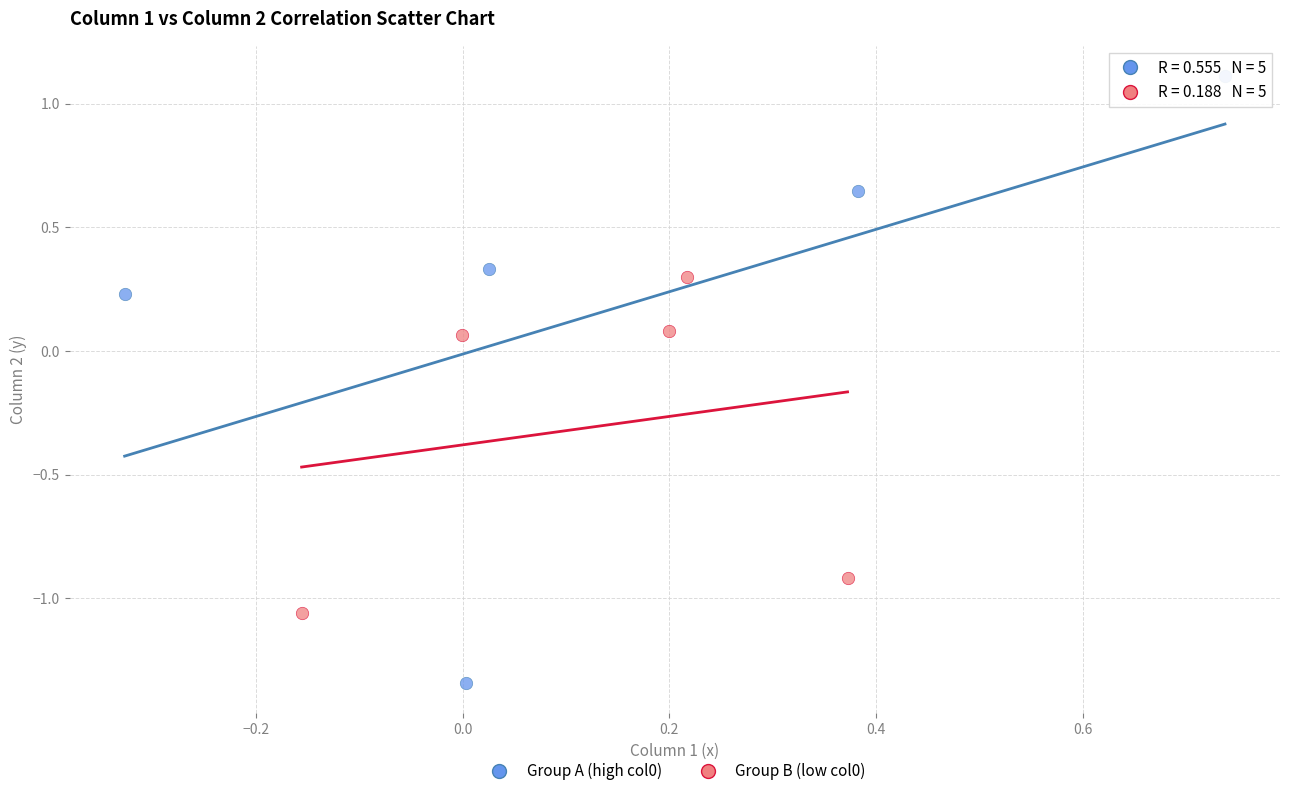

Which series contains the highest Y value?

Group A (high col0)